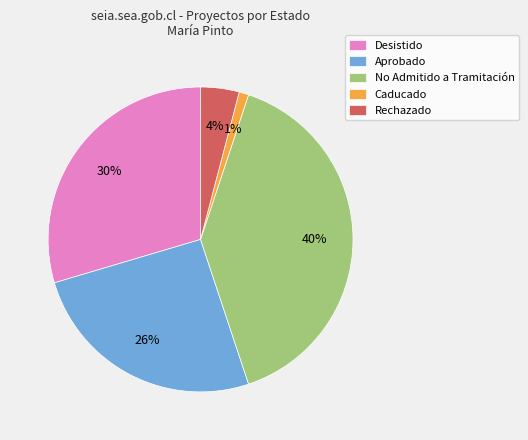

Does Aprobado account for over 50% of the chart?

No